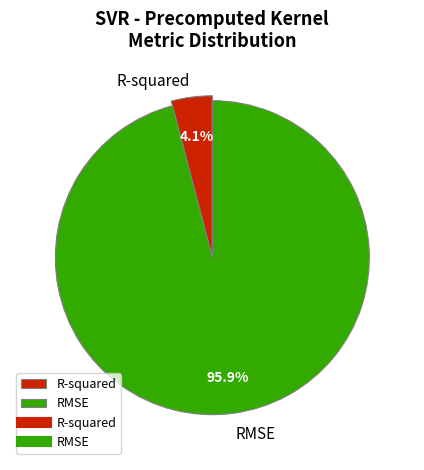

How many segments does this pie chart have?

2